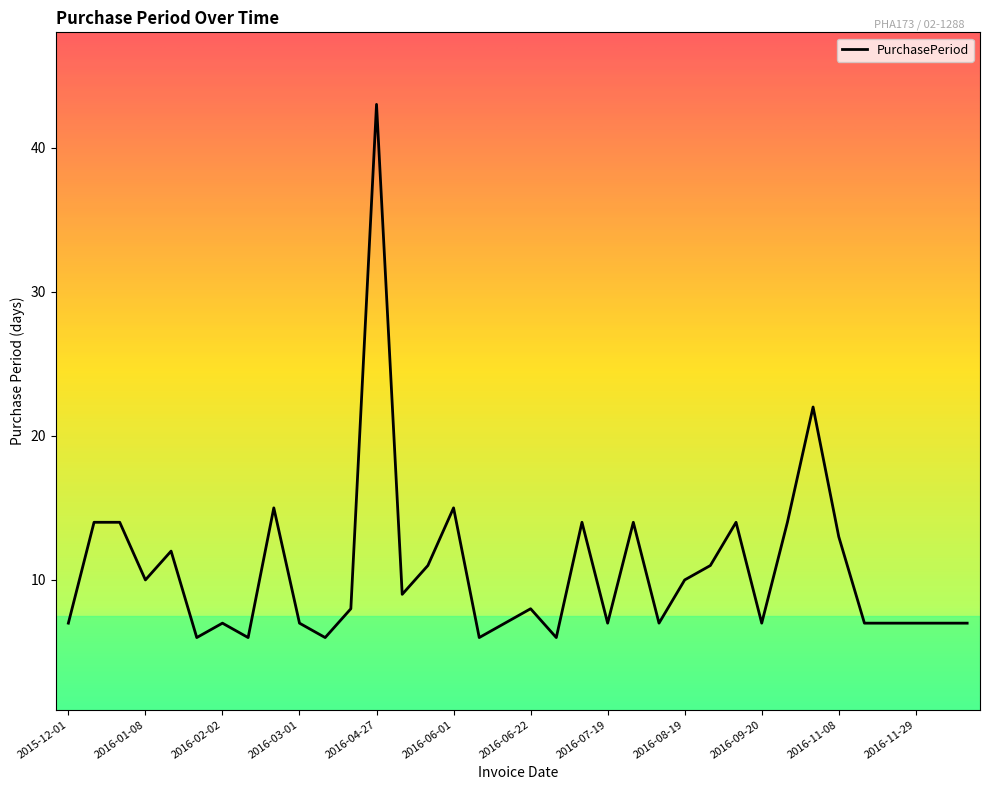

Reading left to right, transcribe all the data shown in this chart.

7	14	14	10	12	6	7	6	15	7	6	8	43	9	11	15	6	7	8	6	14	7	14	7	10	11	14	7	14	22	13	7	7	7	7	7